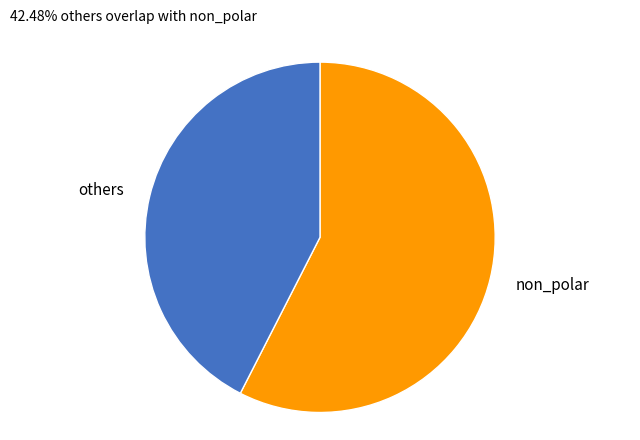

The others slice represents 42% of the pie. True or false?

True